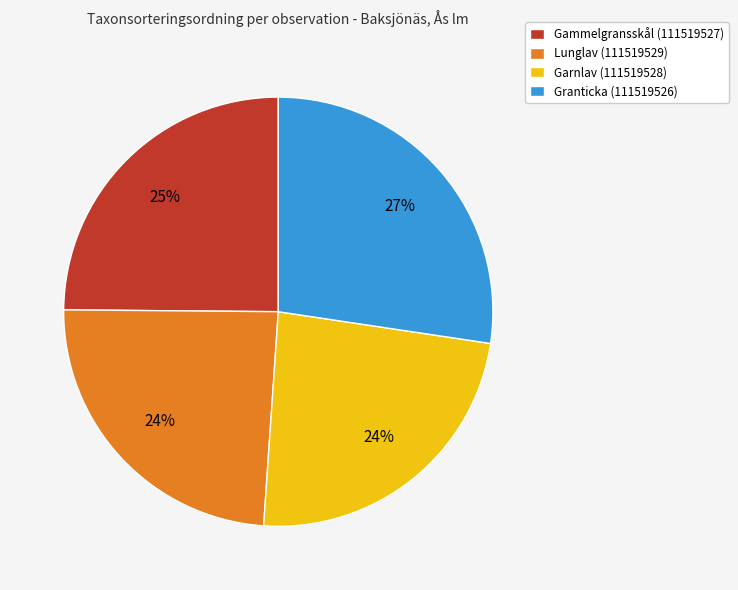

Does Garnlav (111519528) account for over 50% of the chart?

No